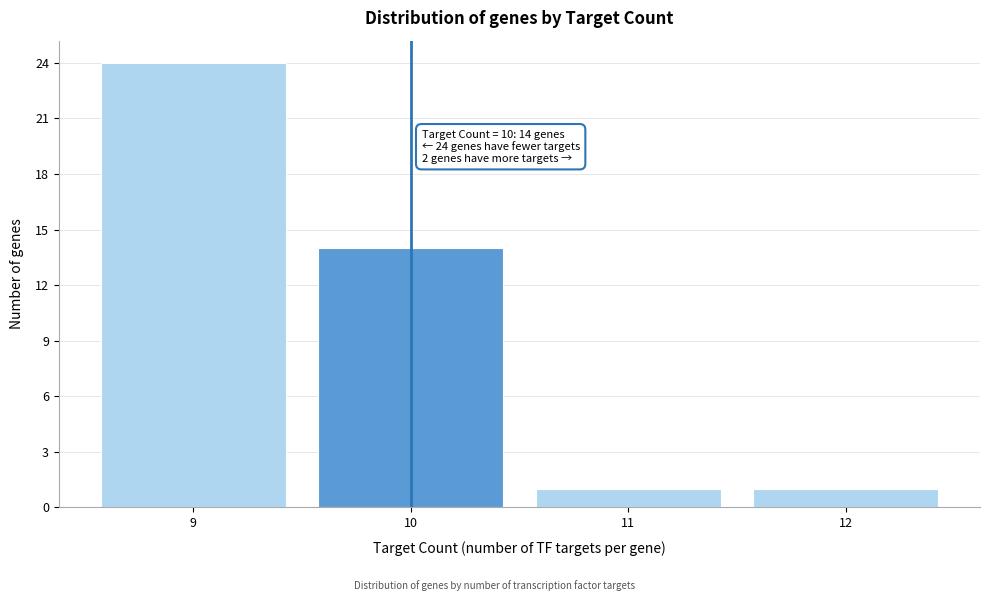

Reading left to right, what are all the values shown in this chart?

9=24	10=14	11=1	12=1